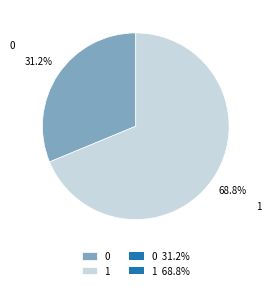

The 1 slice represents 69% of the pie. True or false?

True